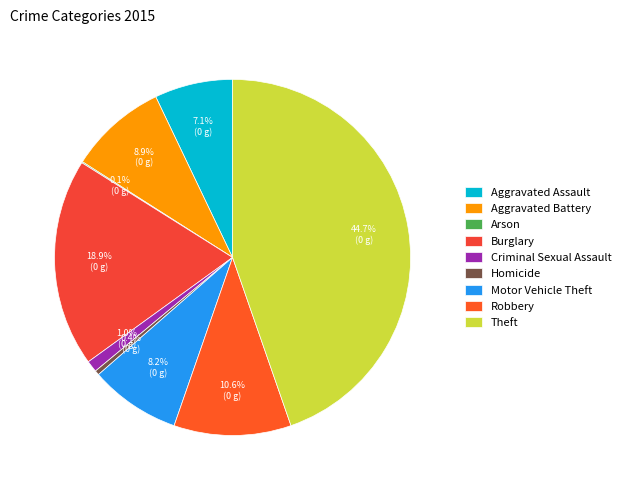

To the nearest percent, what percentage of the pie is Criminal Sexual Assault?

1%